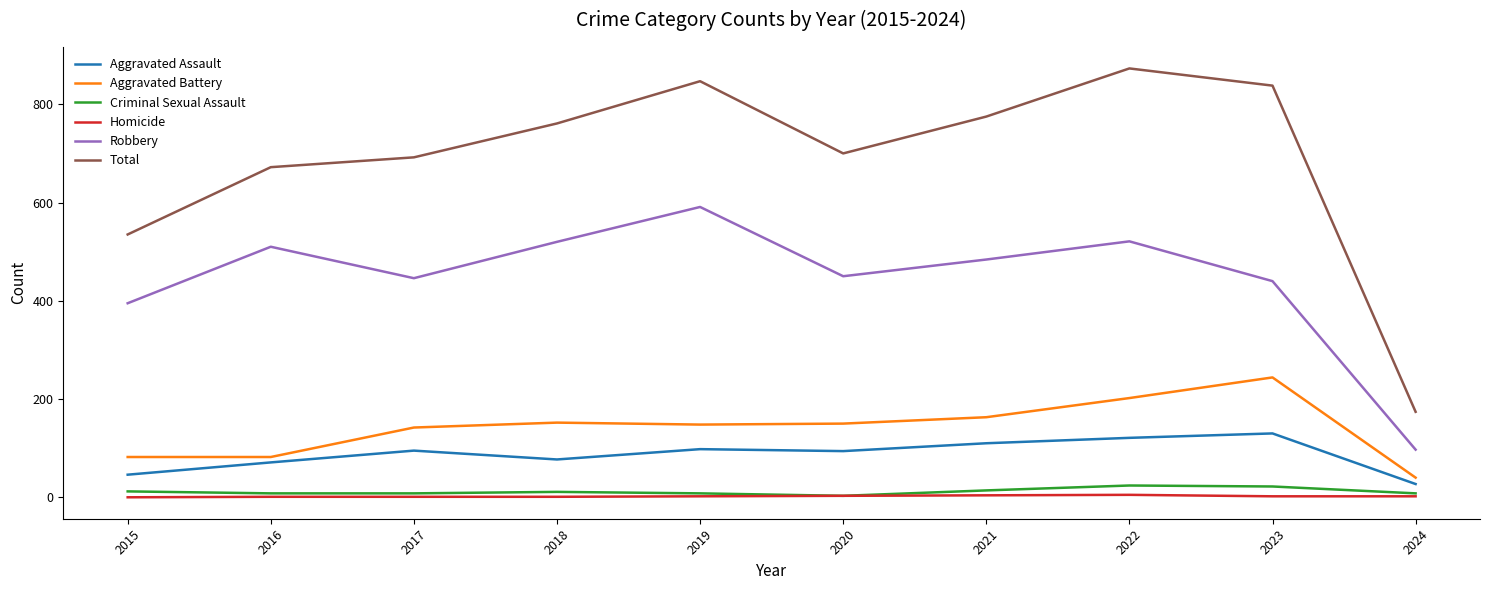

Rank the categories by Total value from lowest to highest.

2024, 2015, 2016, 2017, 2020, 2018, 2021, 2023, 2019, 2022